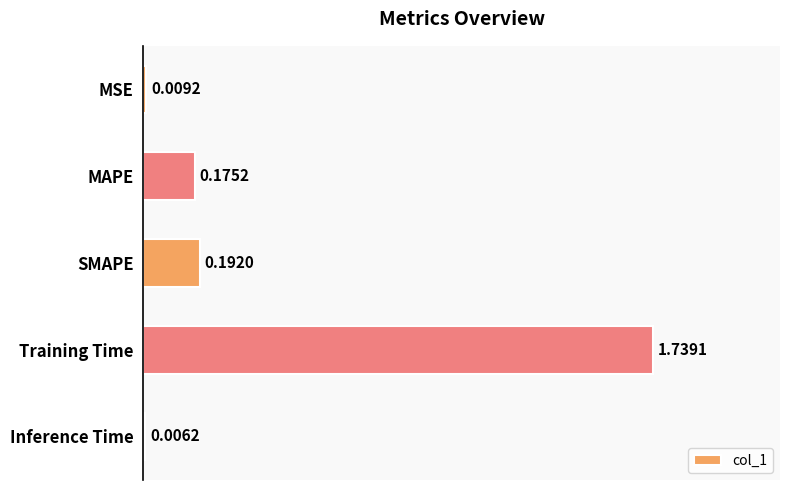

At which label is the value closest to 0?

Inference Time